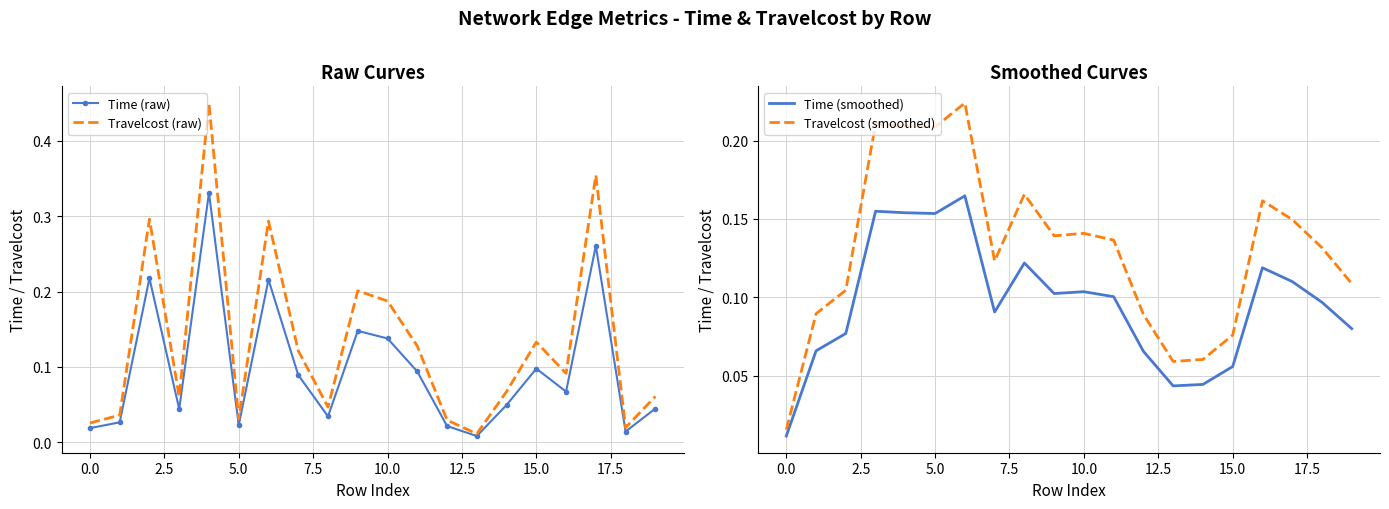

What is the label of the 19th point from the left?

18